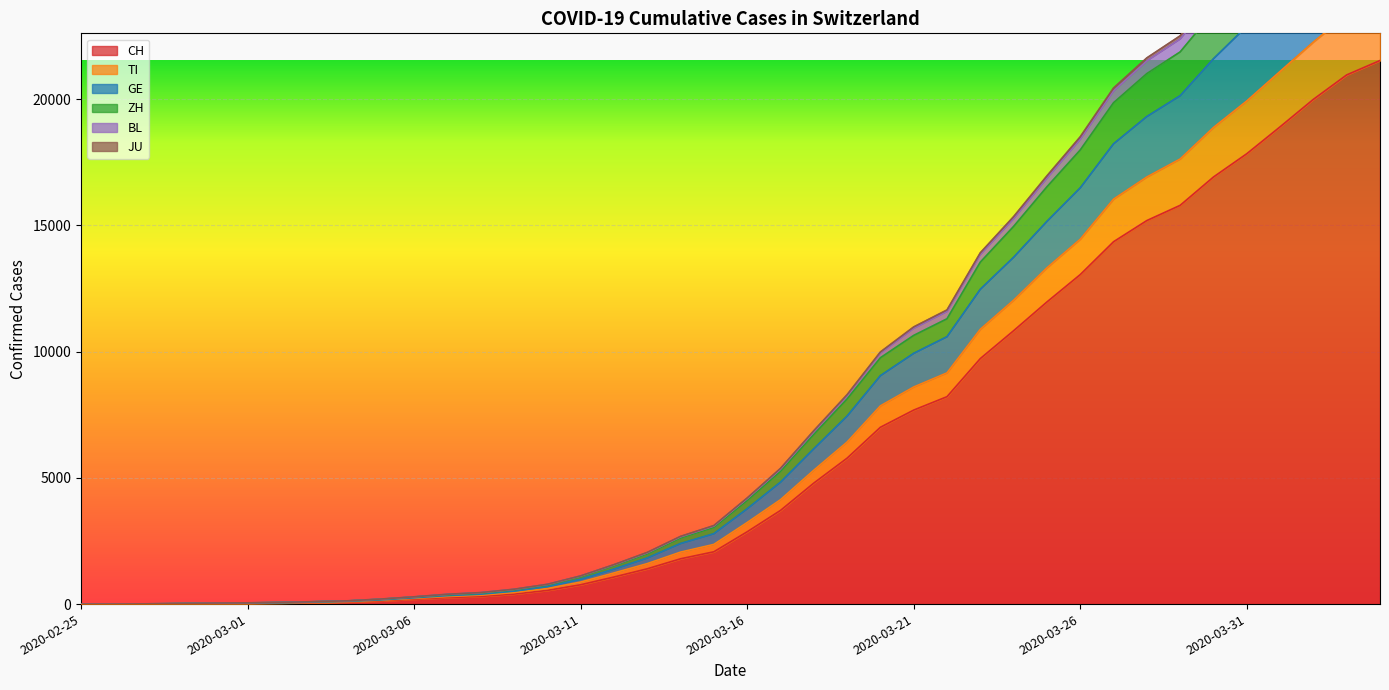

What position from the right is 2020-03-17?

19